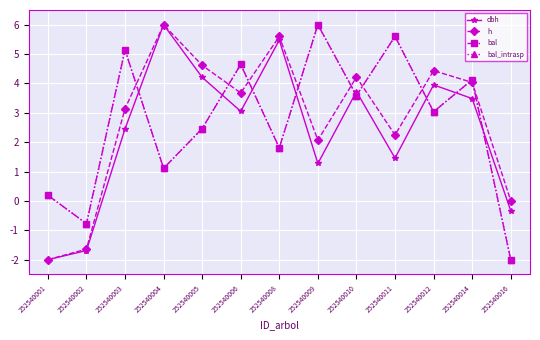

Reading left to right, transcribe all the data shown in this chart.

dbh: 252540001=-2.0	252540002=-1.7	252540003=2.5	252540004=6.0	252540005=4.2	252540006=3.1	252540008=5.5	252540009=1.3	252540010=3.7	252540011=1.5	252540012=4.0	252540014=3.5	252540016=-0.3
h: 252540001=-2.0	252540002=-1.6	252540003=3.1	252540004=6.0	252540005=4.6	252540006=3.7	252540008=5.6	252540009=2.1	252540010=4.2	252540011=2.2	252540012=4.4	252540014=4.0	252540016=0.0
bal: 252540001=0.2	252540002=-0.8	252540003=5.1	252540004=1.1	252540005=2.5	252540006=4.6	252540008=1.8	252540009=6.0	252540010=3.6	252540011=5.6	252540012=3.0	252540014=4.1	252540016=-2.0
bal_intrasp: 252540001=0.2	252540002=-0.8	252540003=5.1	252540004=1.1	252540005=2.5	252540006=4.6	252540008=1.8	252540009=6.0	252540010=3.6	252540011=5.6	252540012=3.0	252540014=4.1	252540016=-2.0